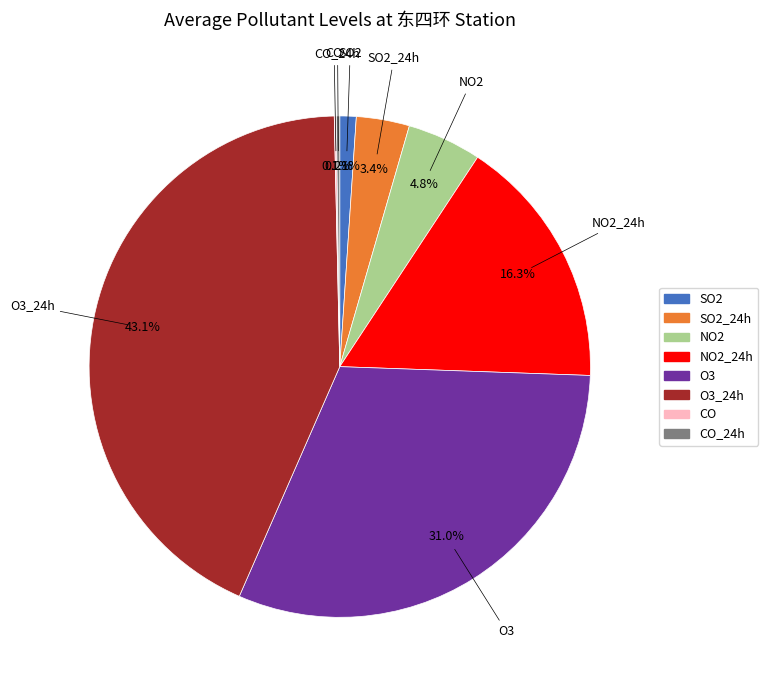

Does any single category account for the majority?

No